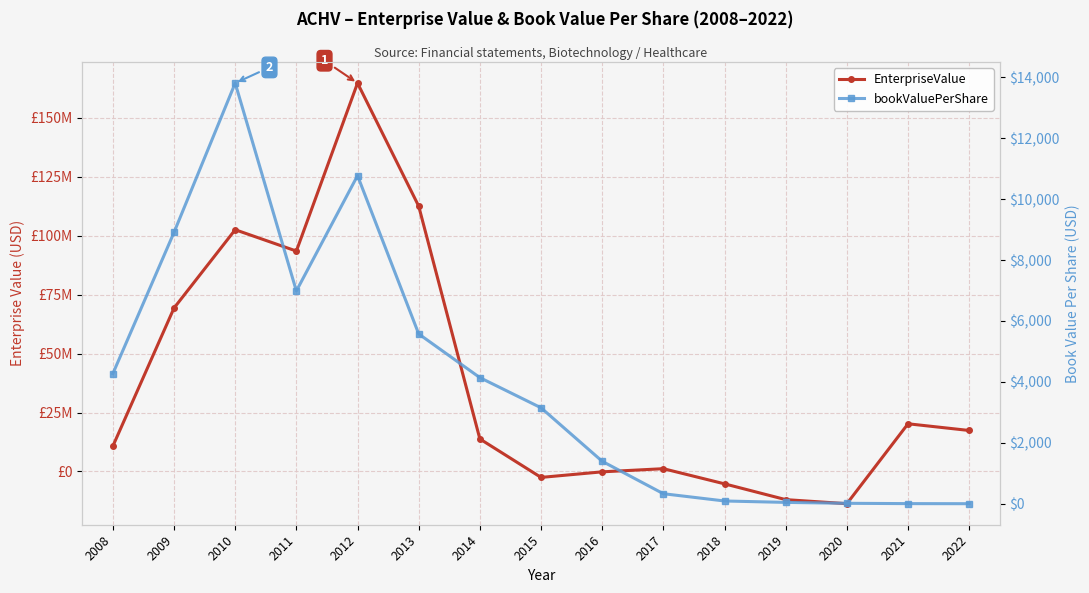

How many interior local peaks does the bookValuePerShare series have?

2